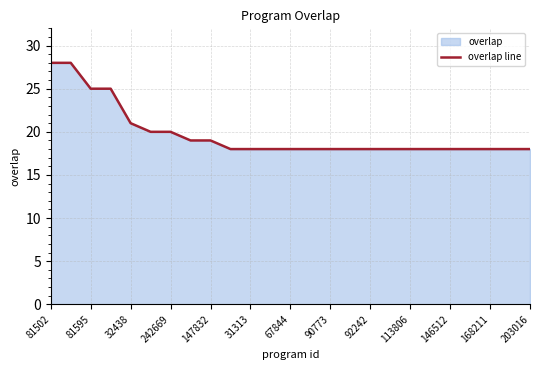

How many lines are shown in the chart?

1